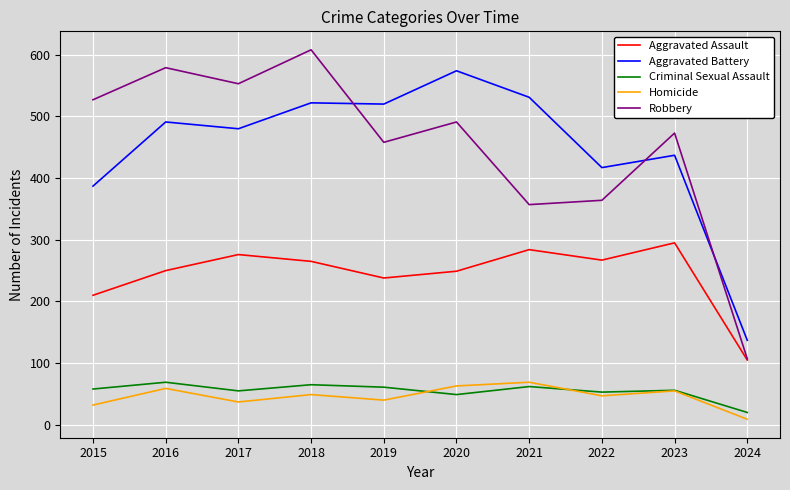

Which series has the largest range (max minus min)?

Robbery